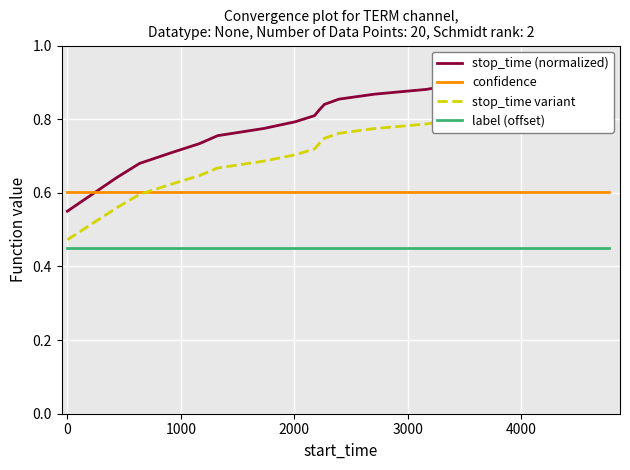

True or false: confidence and label (offset) intersect in this chart.

False